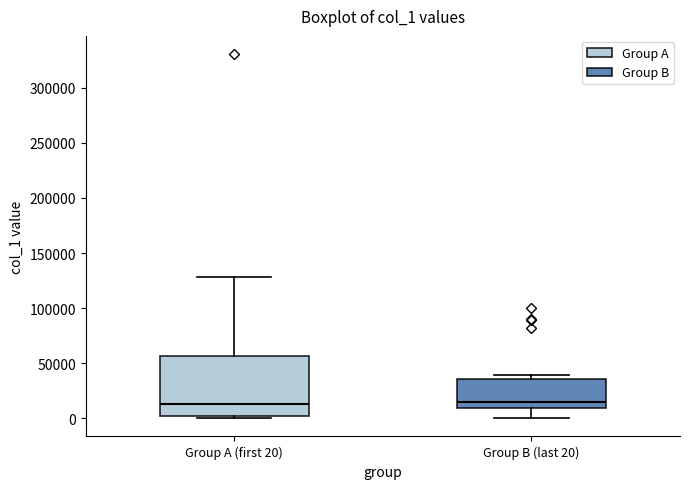

Reading left to right, read every box against the y-axis: the position of its median line, the range the box covers, and the ends of its whiskers. The values are not printed on the chart, so give them approximately, as read against the axis.

Group A (first 20): median 15000, box 0 to 55000, whiskers 0 (just below the box's lower edge) to 130000
Group B (last 20): median 15000, box 10000 to 35000, whiskers 0 to 40000